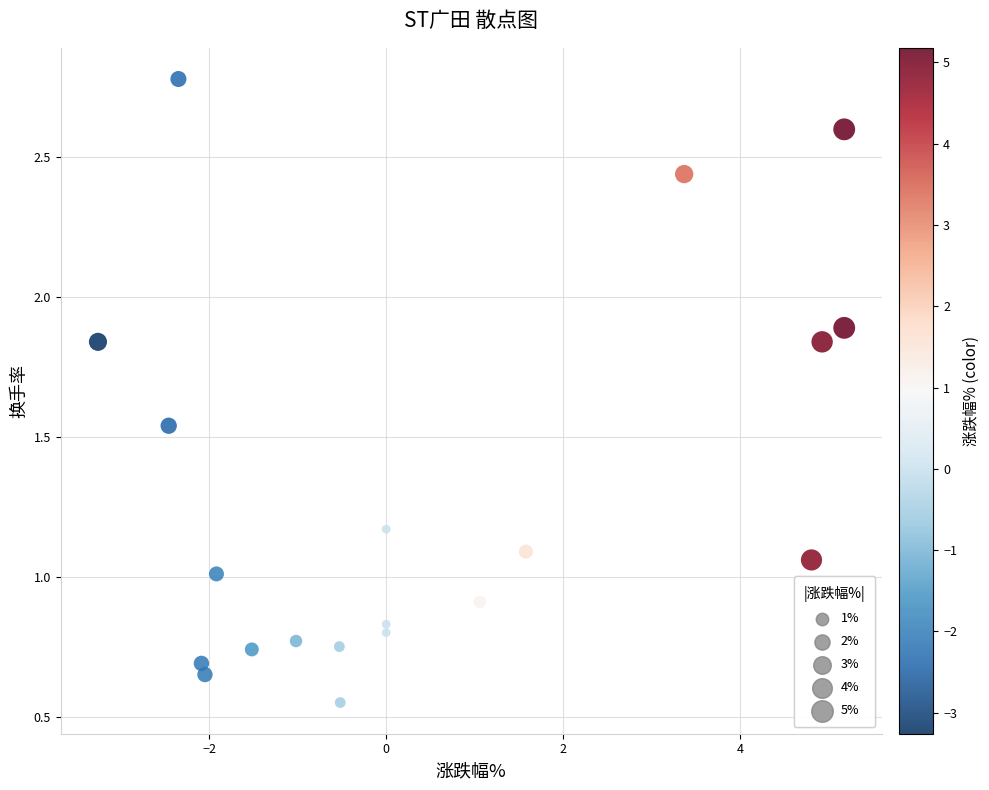

What is the range of Y values (max minus min)?

2.2